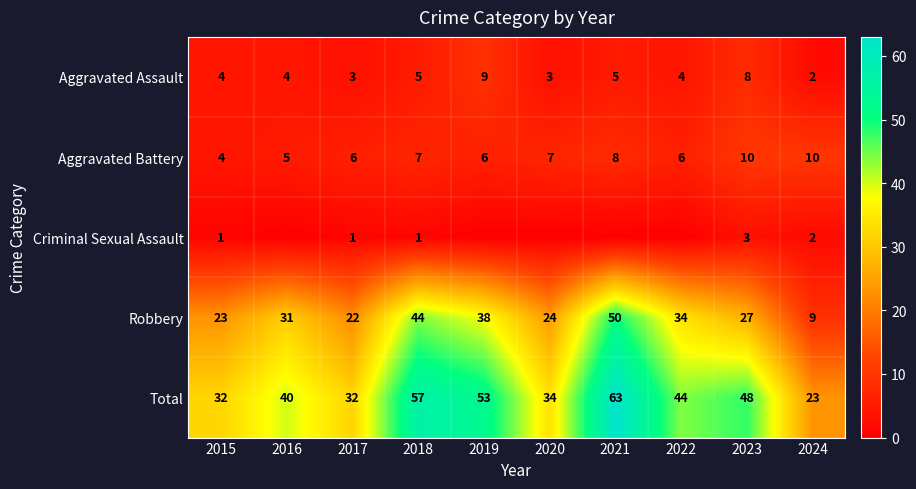

What is the difference between the maximum and minimum values in the Total series?

40